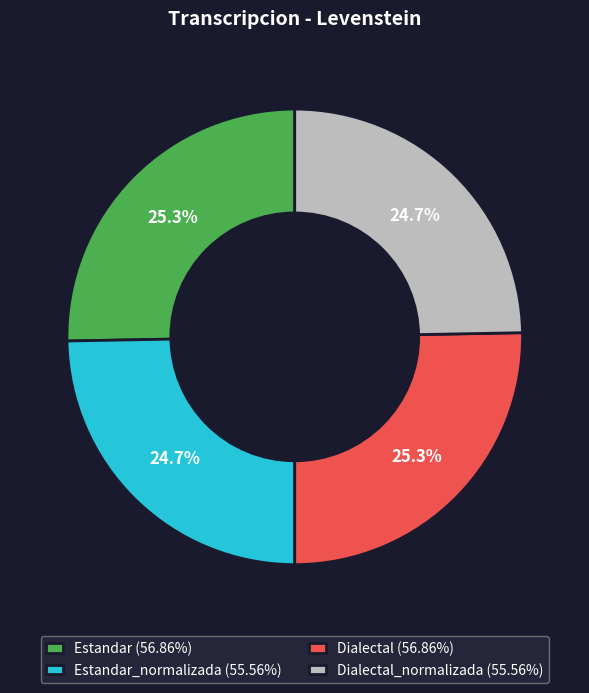

What portion of the pie excludes Estandar (56.86%)?

74.7%